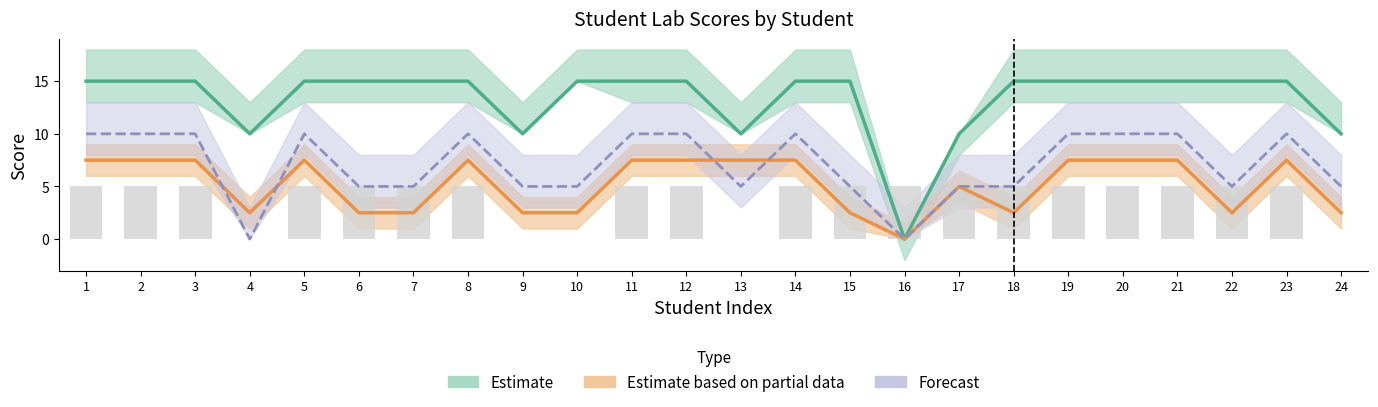

True or false: Estimate has a value of 10.4 at 8.

False